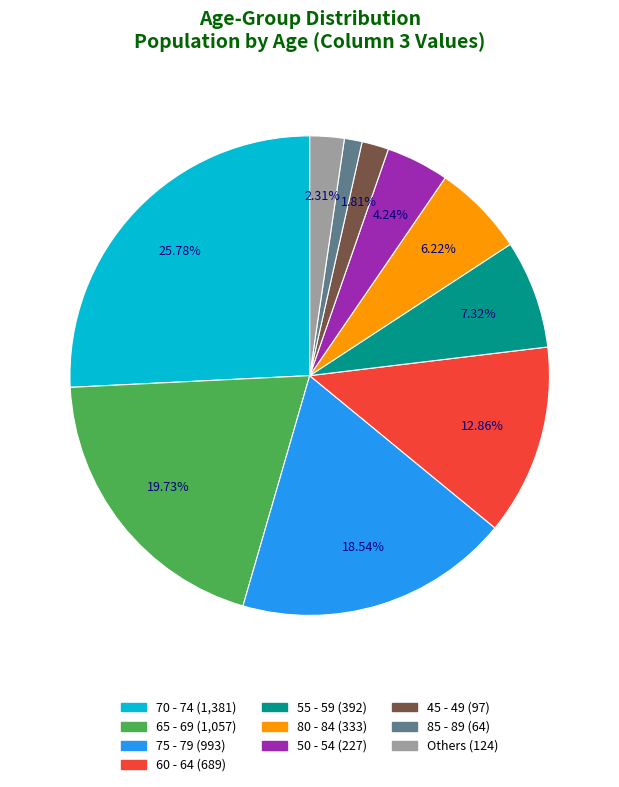

How many slices are in this pie chart?

10